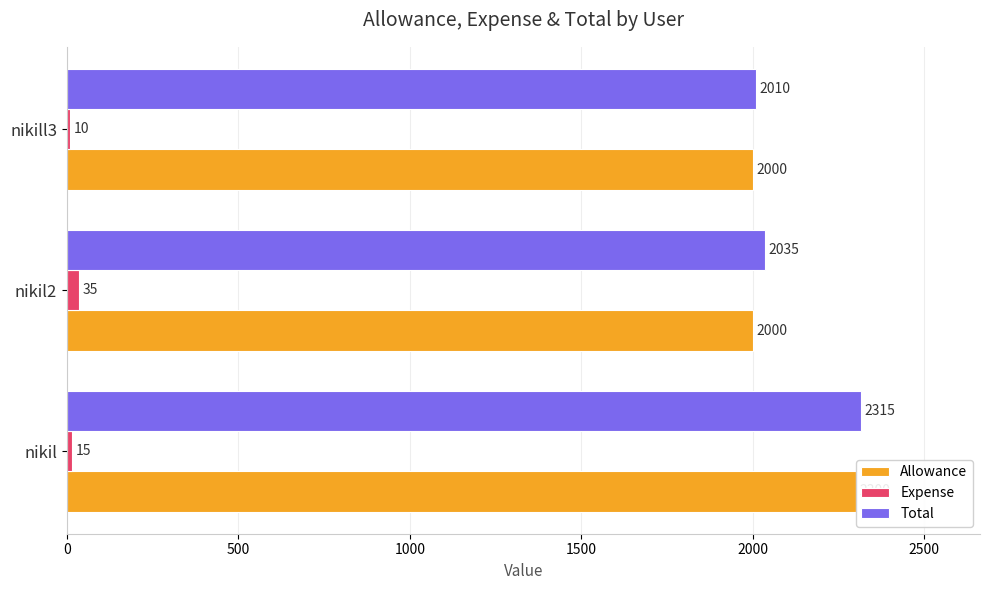

Which series has the largest range (max minus min)?

Total